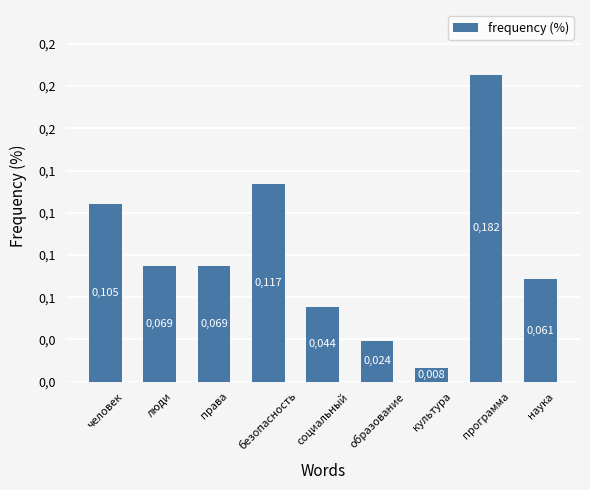

What is the label of the 7th bar from the left?

культура